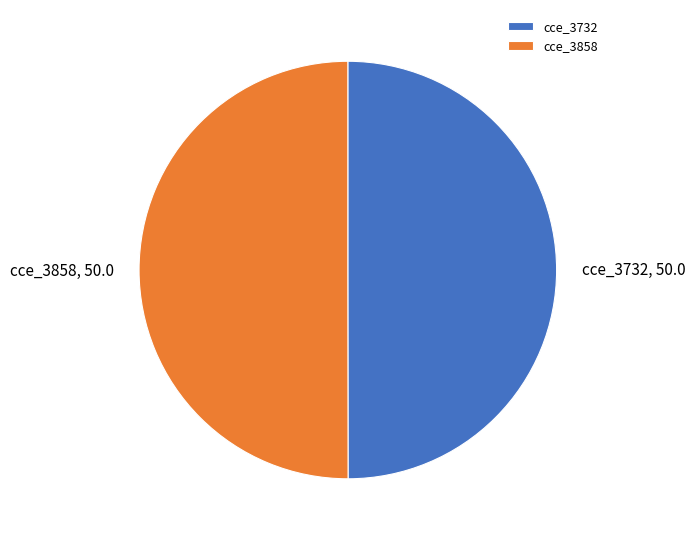

Count the number of slices in the pie.

2